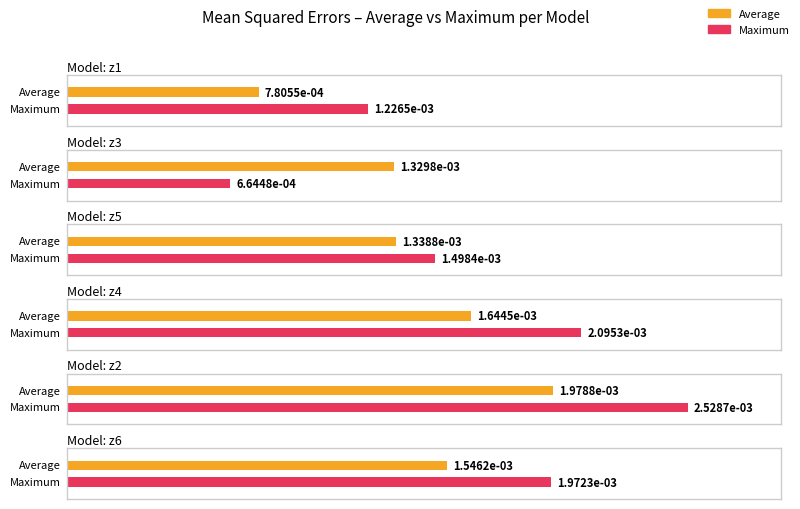

What are all the series names shown in the legend?

Average, Maximum